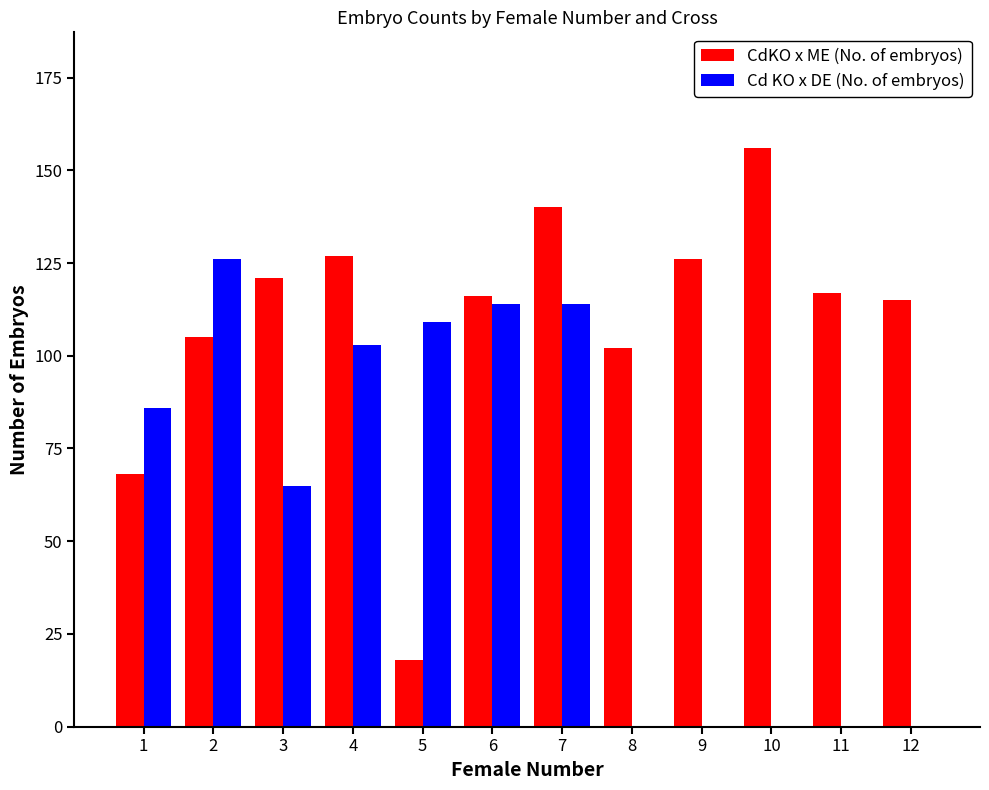

The value of CdKO x ME (No. of embryos) at 2 is 105. True or false?

True